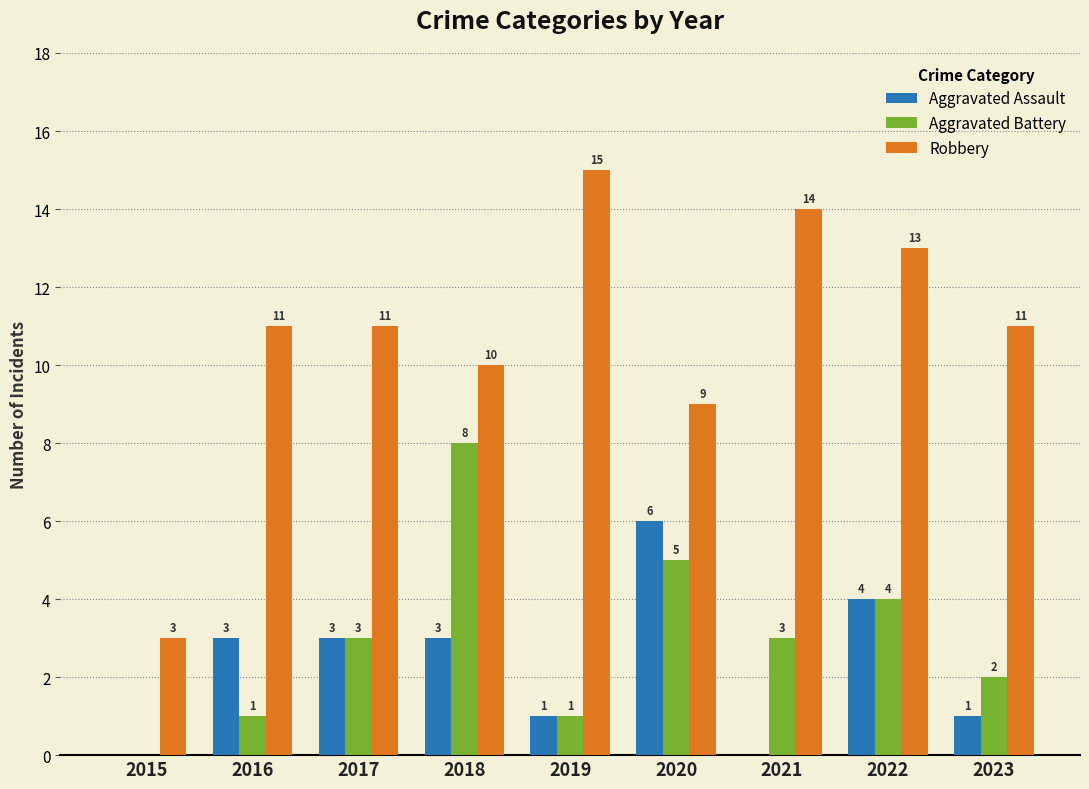

What is the maximum value for Aggravated Battery?

8